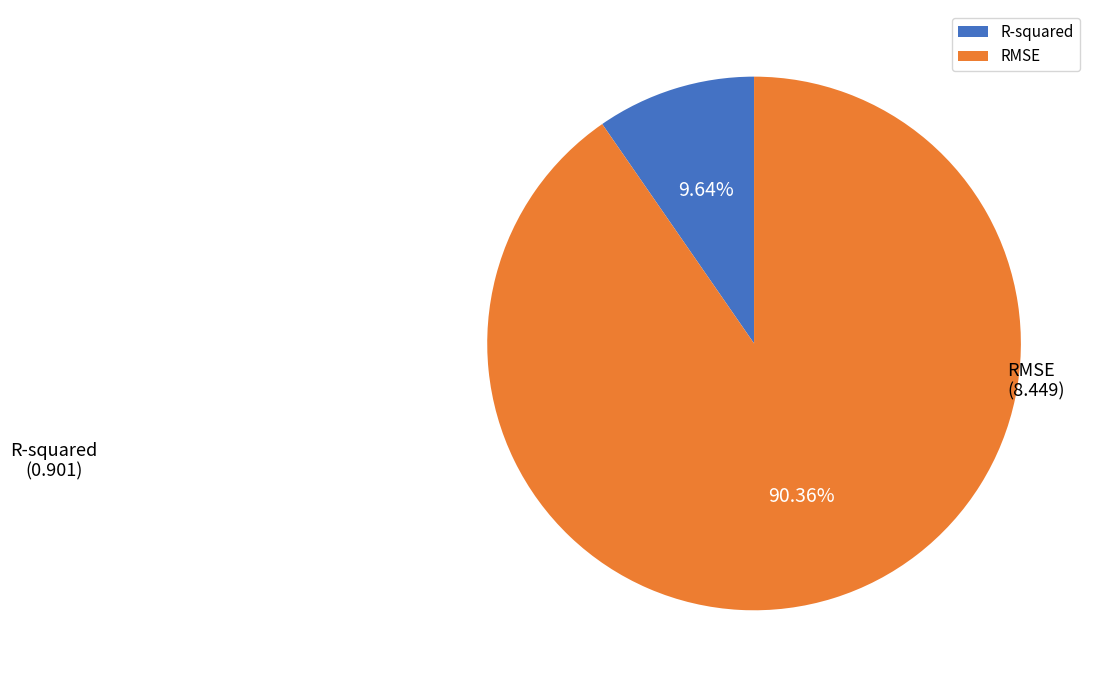

Which category has the biggest portion of the pie?

RMSE